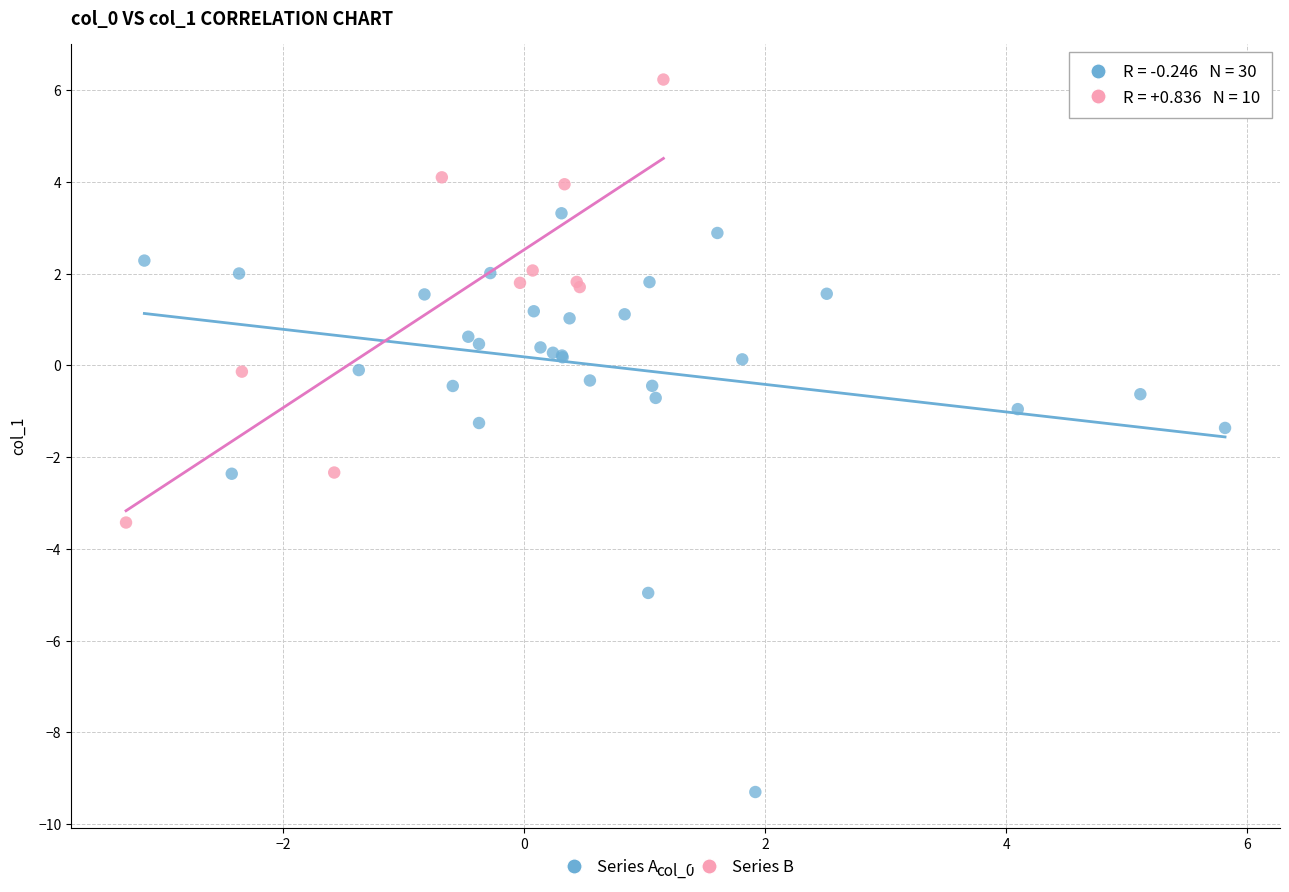

Which series reaches the minimum Y coordinate?

Series A